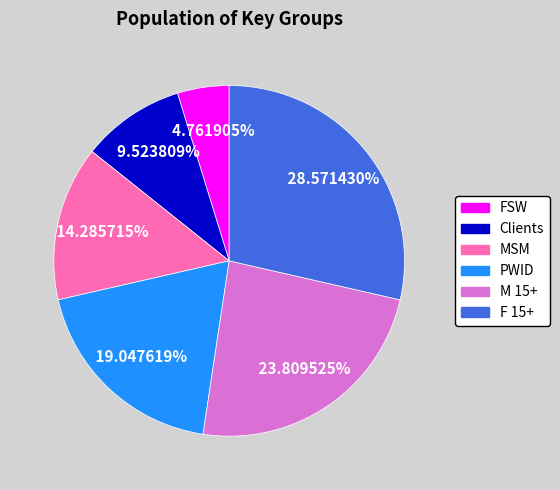

Rank the categories by value from highest to lowest.

F 15+, M 15+, PWID, MSM, Clients, FSW